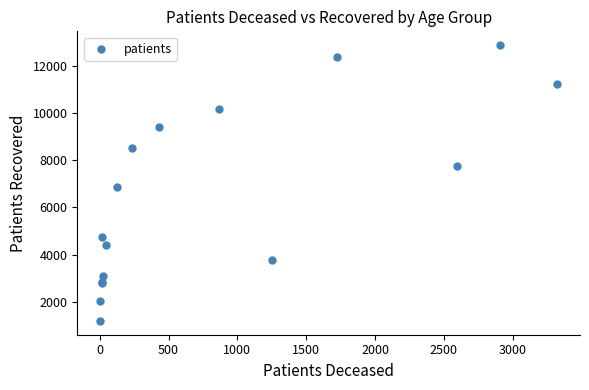

What Y value in the scatter plot is closest to 7034?

6870